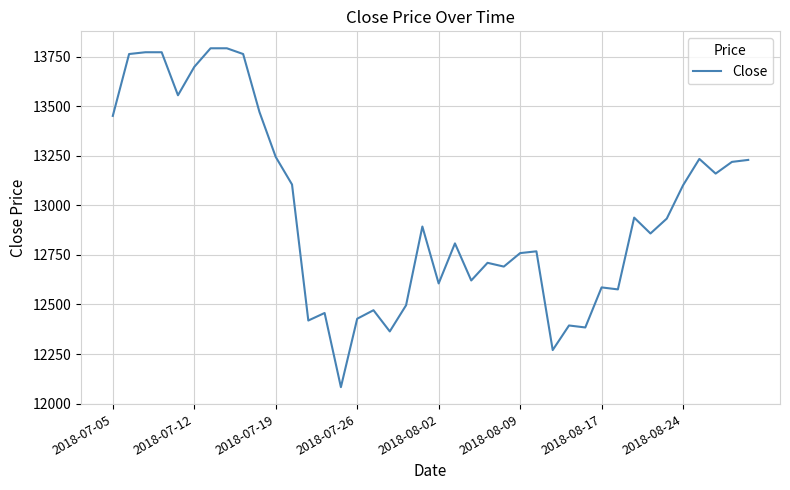

What is the difference between the maximum and minimum values?

1709